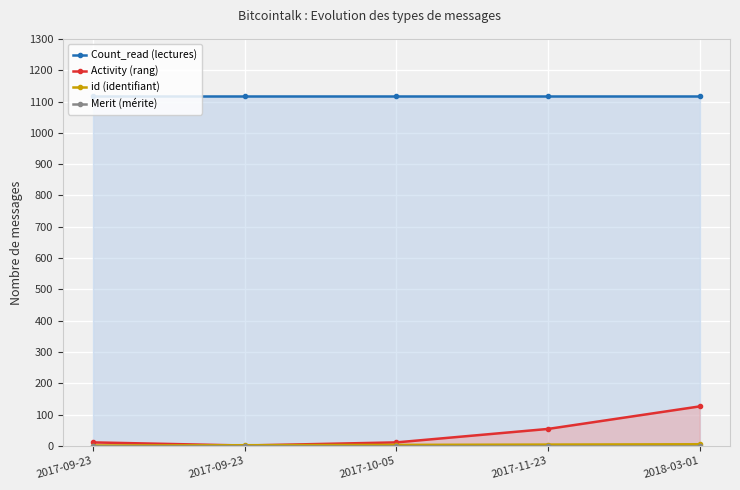

At which label does Count_read (lectures) reach its peak?

2017-09-23